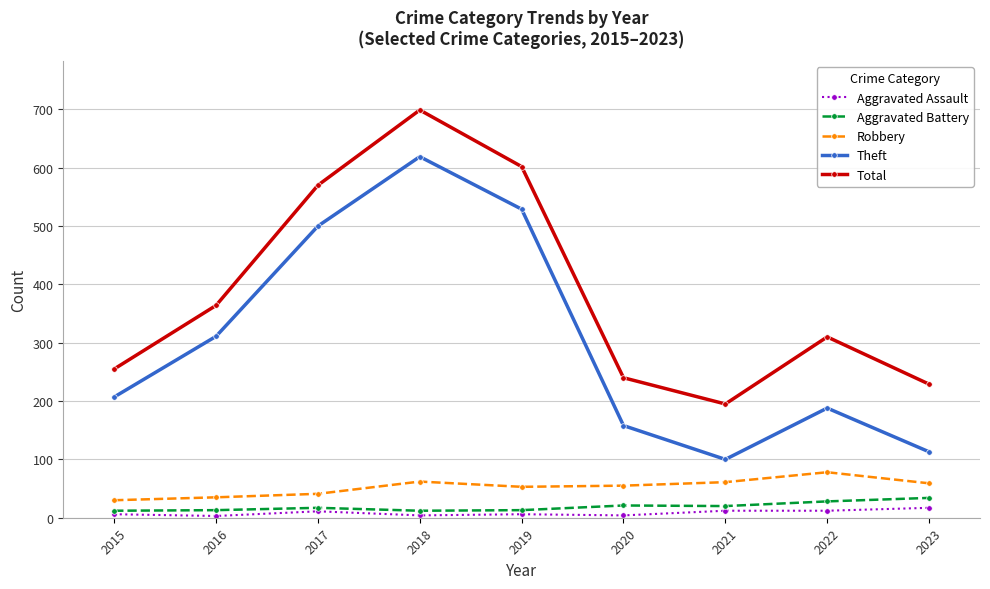

The Theft series shows 188 at 2022. True or false?

True